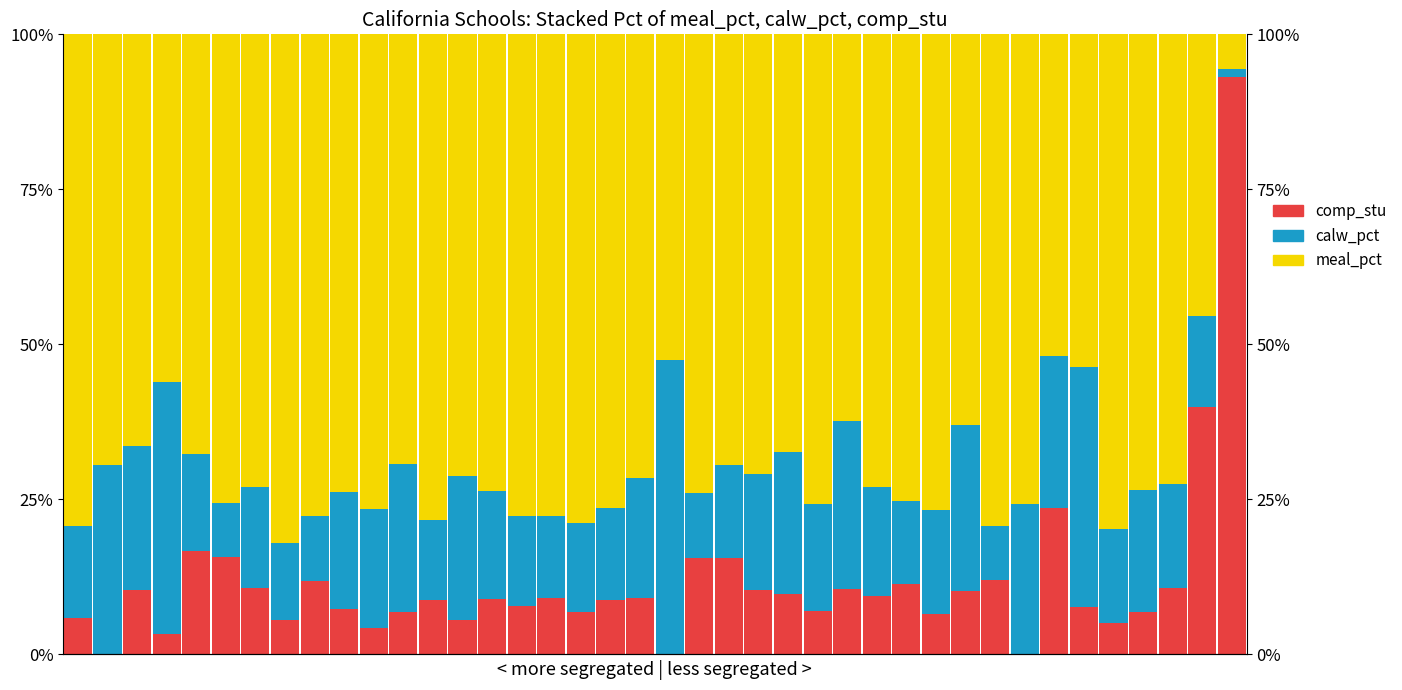

Is it true that meal_pct equals 69.4 at 22?

True